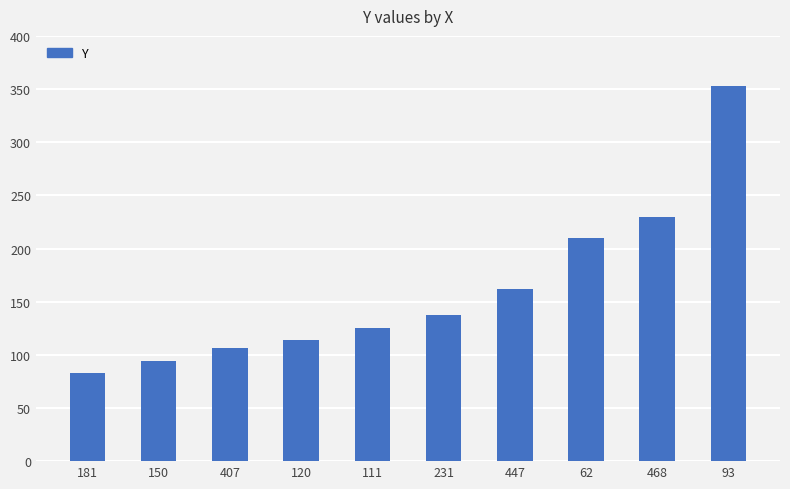

Reading left to right, extract all data points from this chart.

181=83	150=94	407=106	120=114	111=125	231=137	447=162	62=210	468=230	93=353